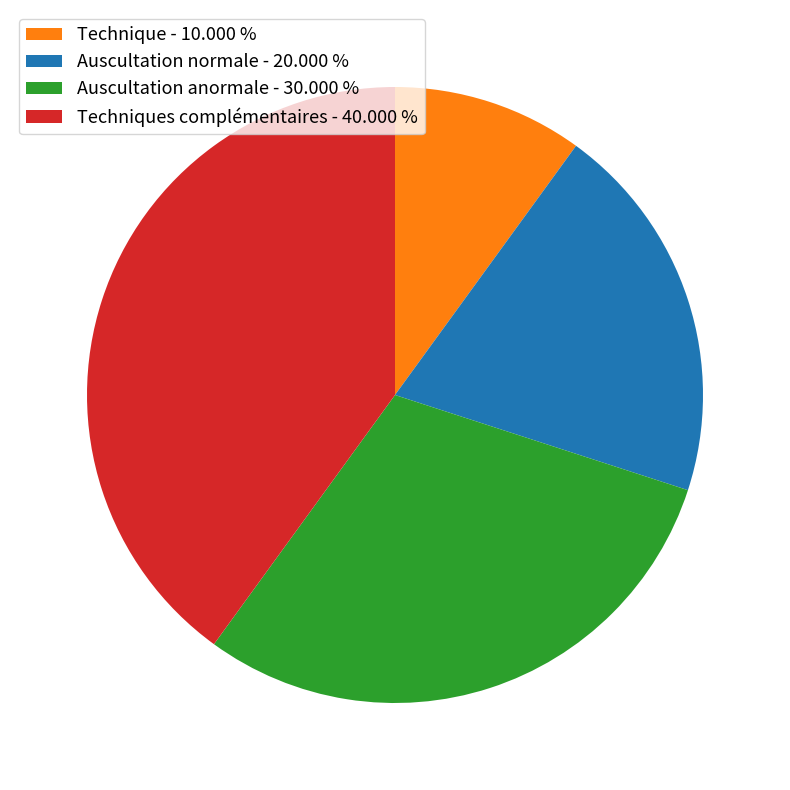

Does any single category account for the majority?

No